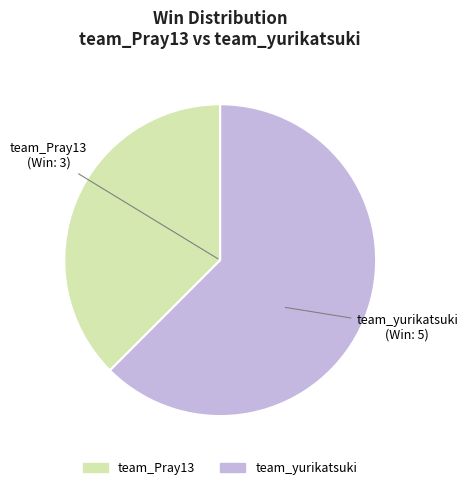

Is the sum of team_Pray13 and team_yurikatsuki greater than half?

Yes